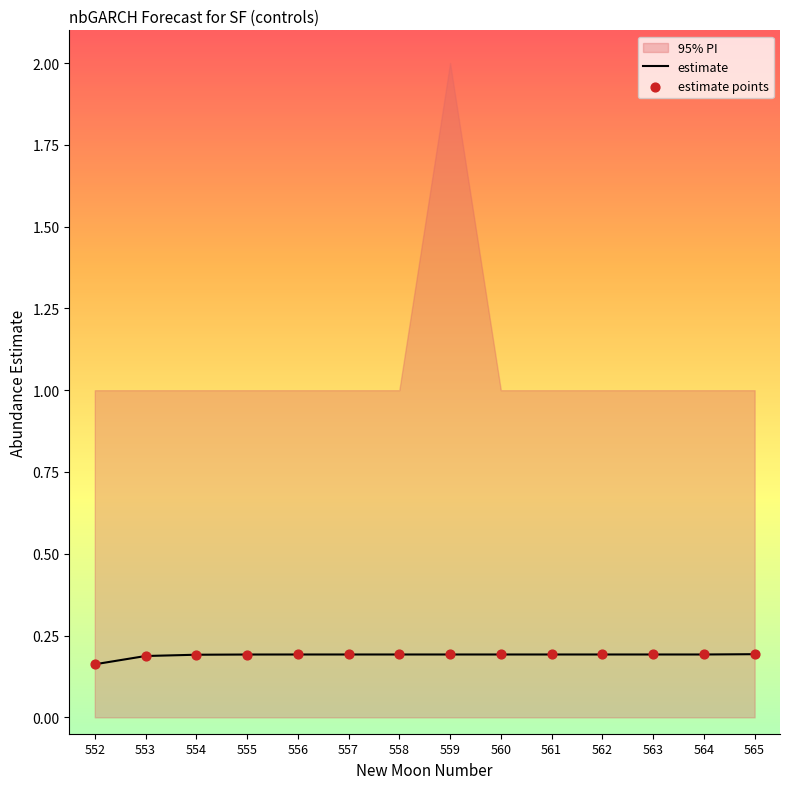

What is the total value across all series at 552?

0.3